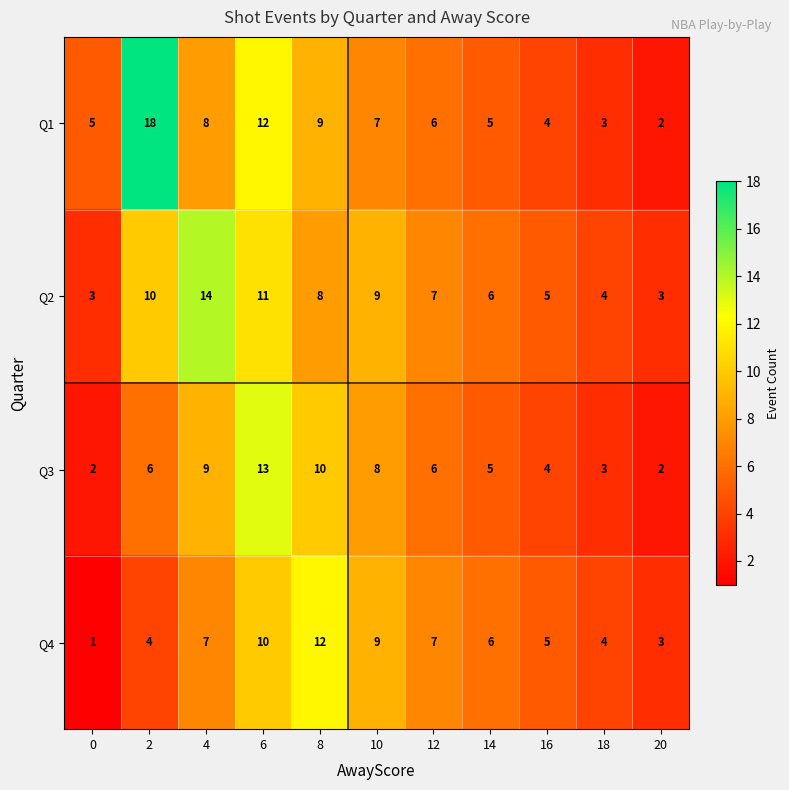

Count the number of data series in this chart.

4